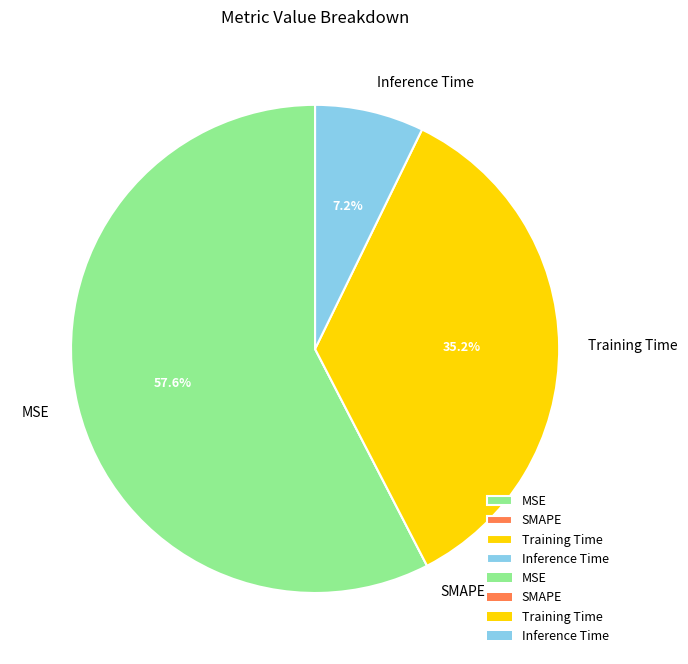

True or false: Inference Time accounts for 7% of the total.

True